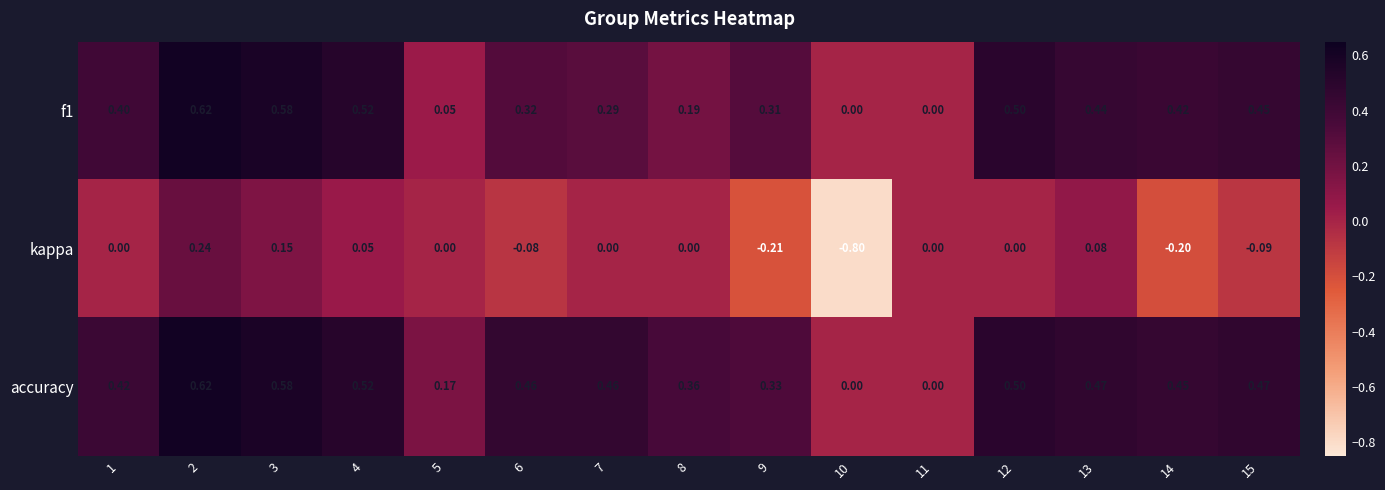

Which series has the widest spread of values?

kappa